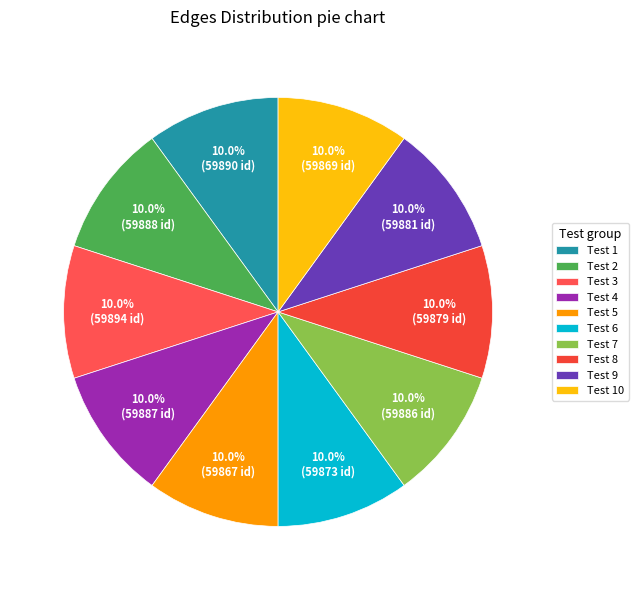

To the nearest percent, what percentage of the pie is Test 2?

10%